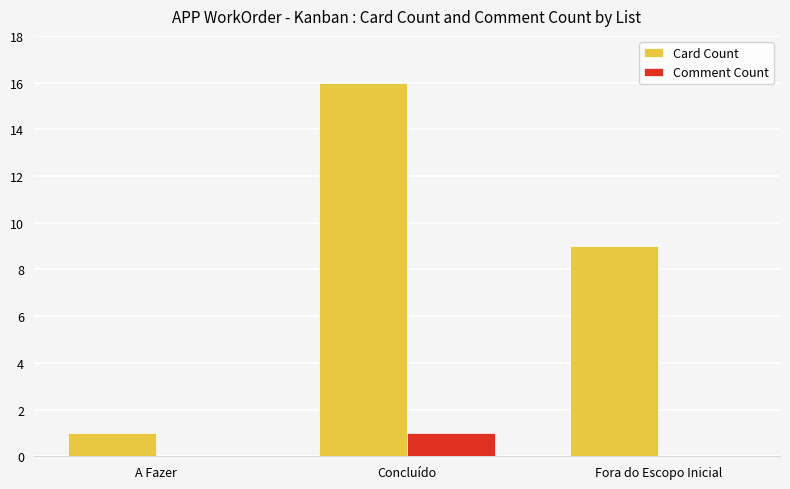

Reading right to left, list all the values displayed in this chart.

Card Count: 9	16	1
Comment Count: 0	1	0